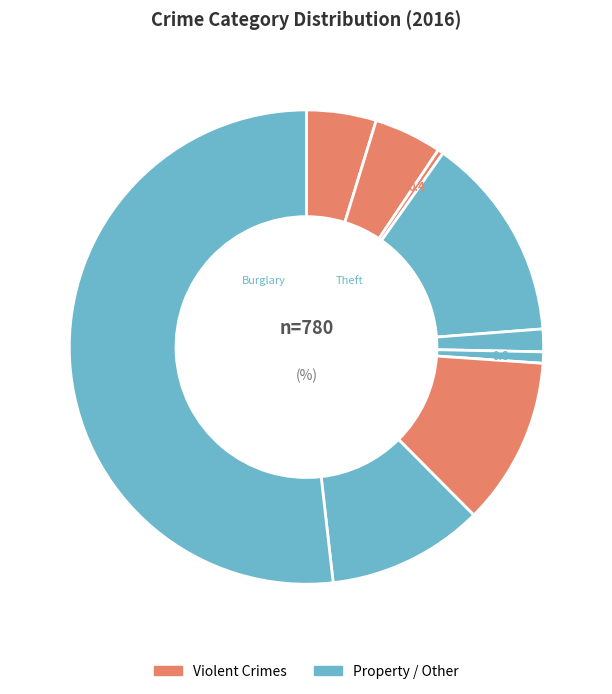

Count the number of slices in the pie.

9